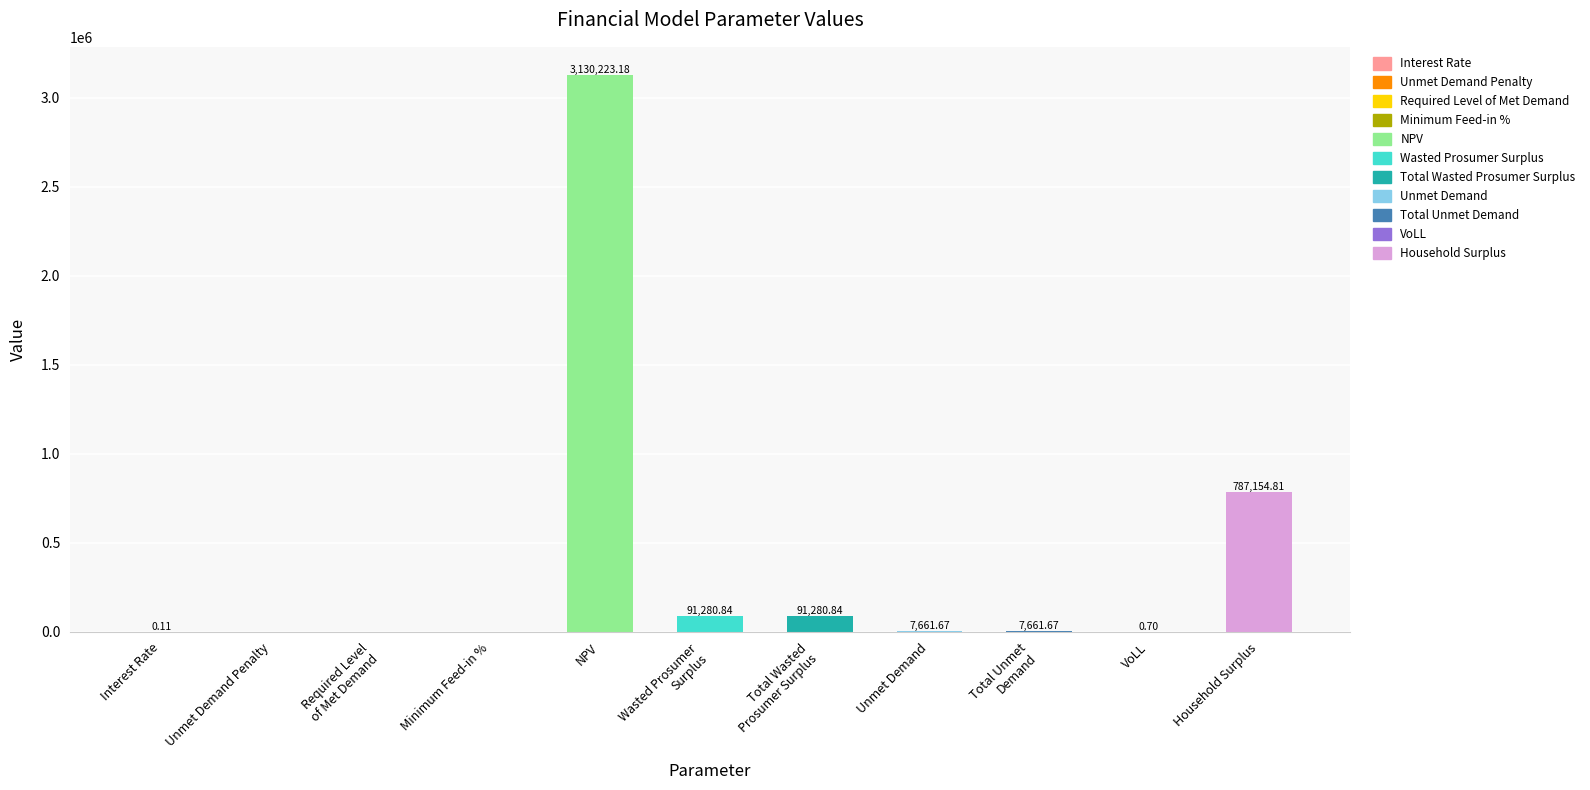

Where does the data first go above 7661?

NPV